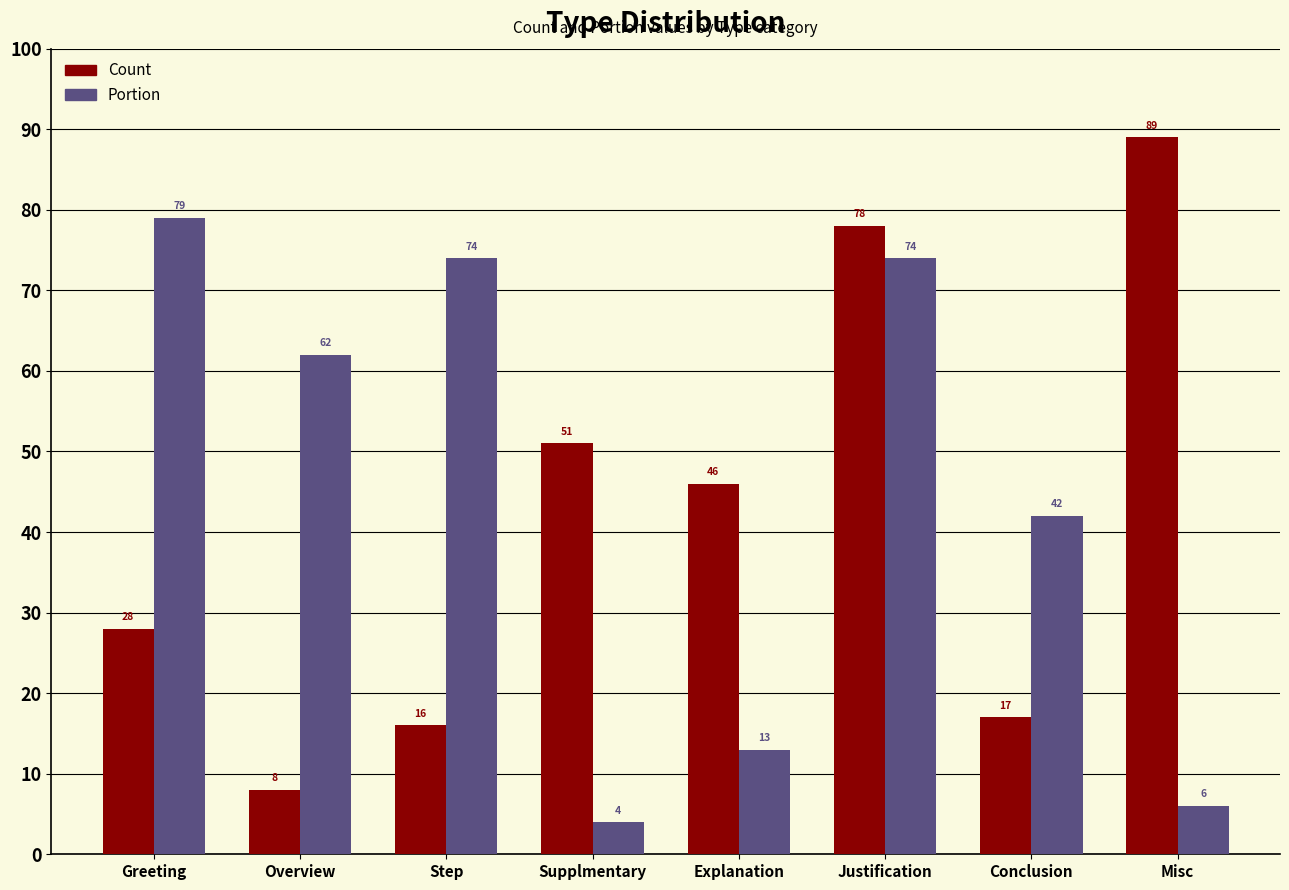

Which category has the highest value across all series?

Misc